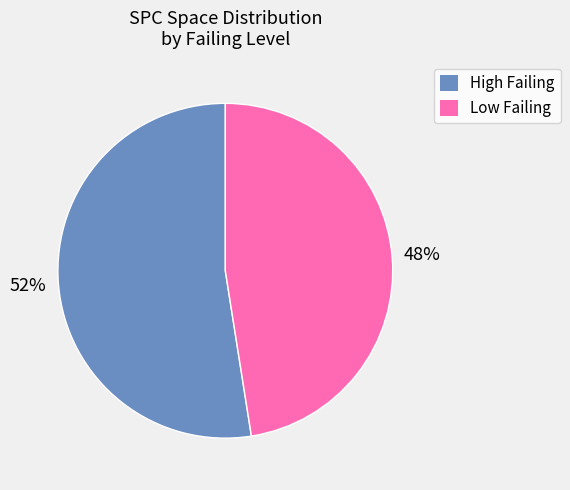

Rank the categories by value from highest to lowest.

High Failing, Low Failing